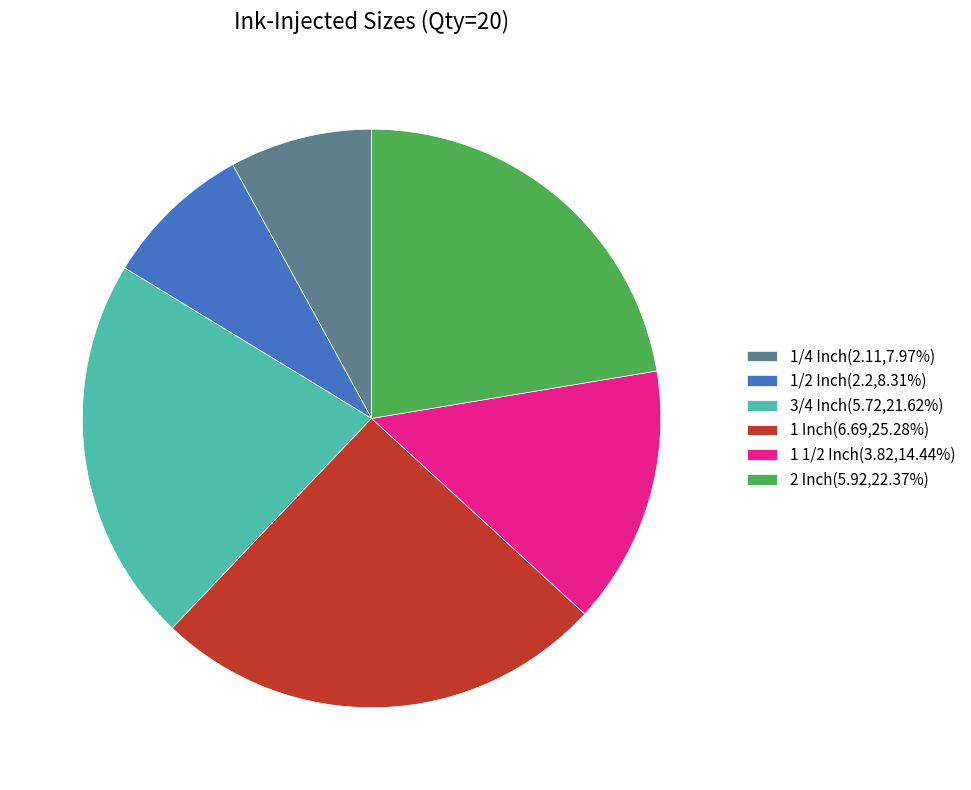

Is there any slice that represents more than half of the pie?

No